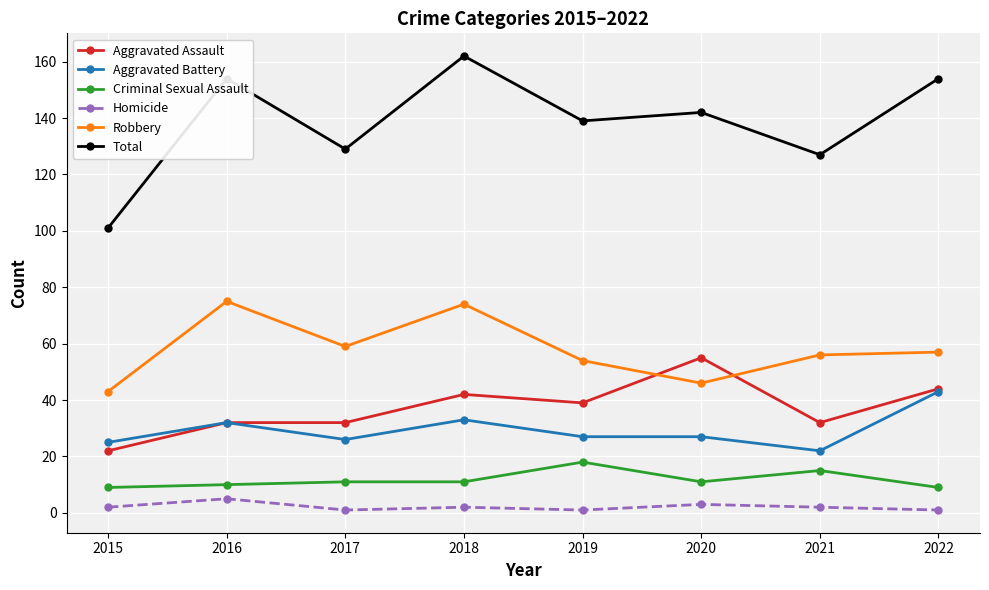

Is it true that Aggravated Assault equals 64 at 2019?

False